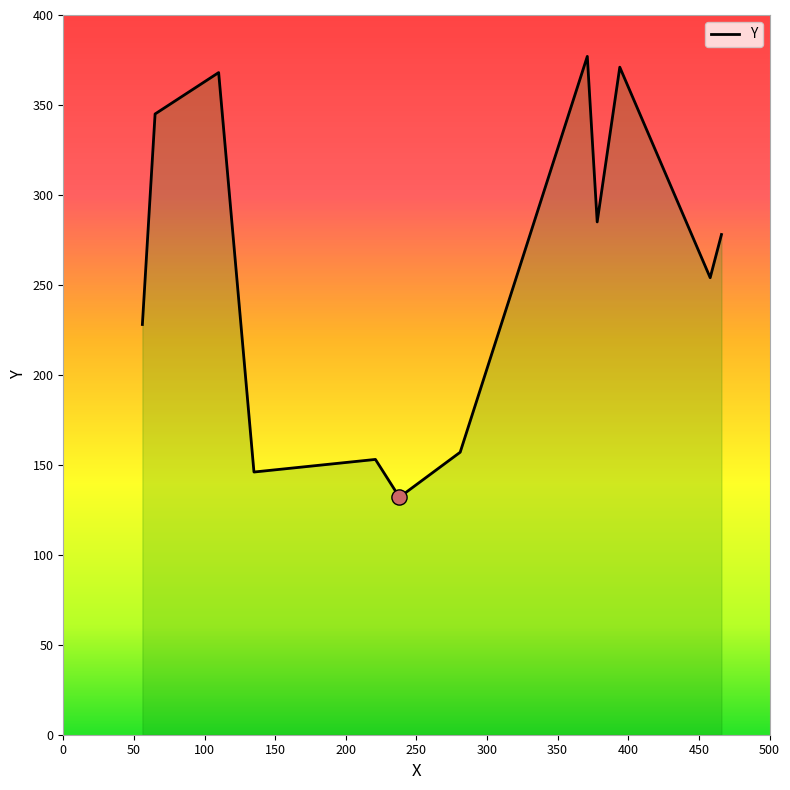

Which has a higher value, 466 or 281?

466